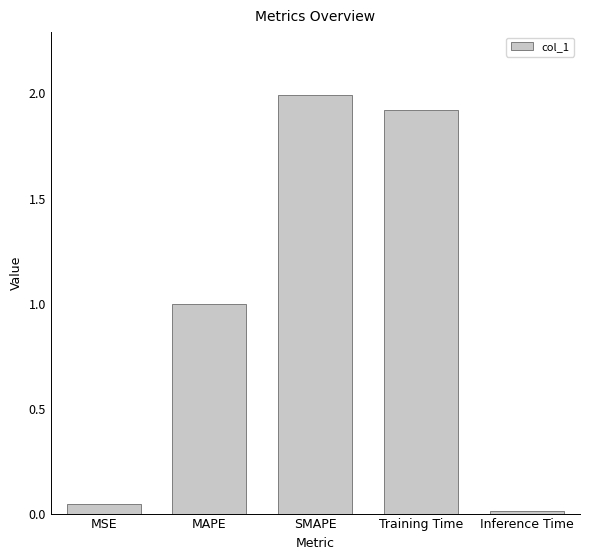

What is the change in value from SMAPE to Training Time?

-0.1